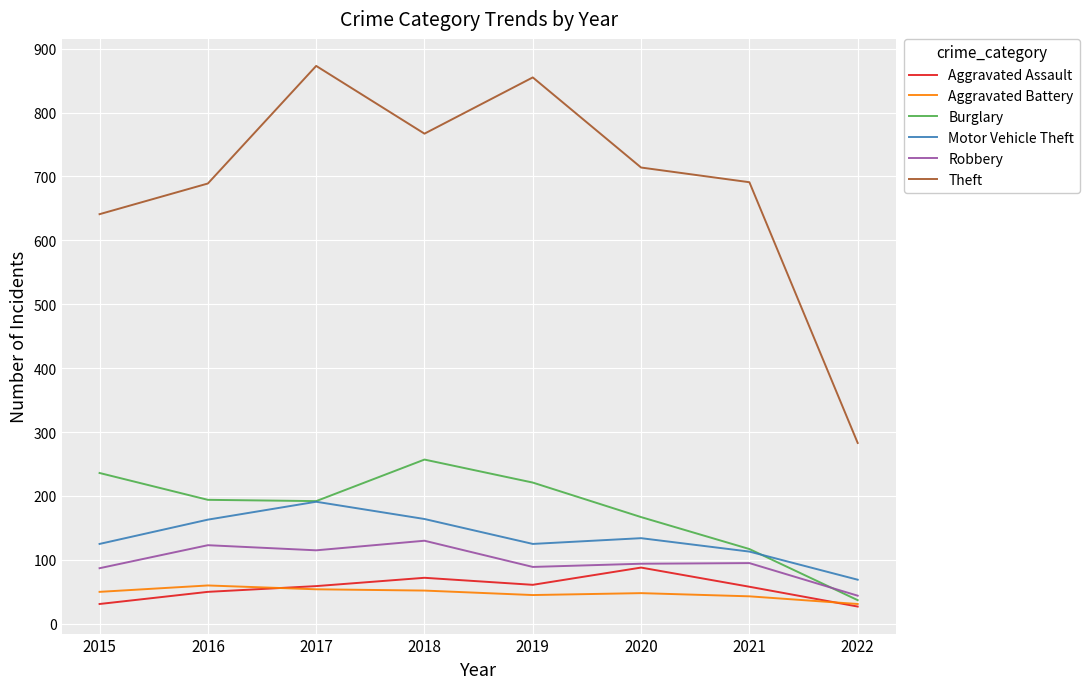

True or false: Aggravated Battery and Theft cross at least once.

False